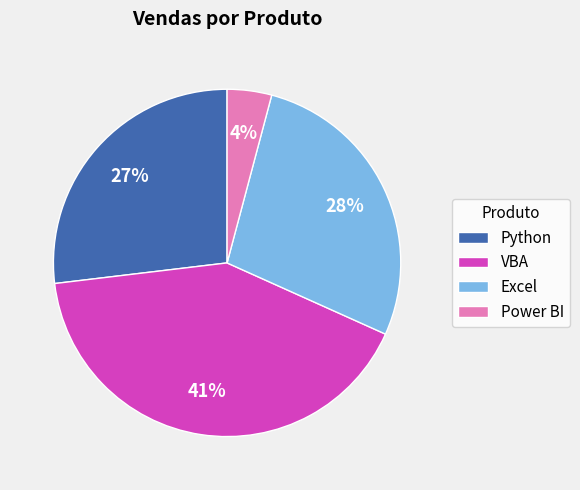

Combined, do Excel and Power BI account for over 50%?

No